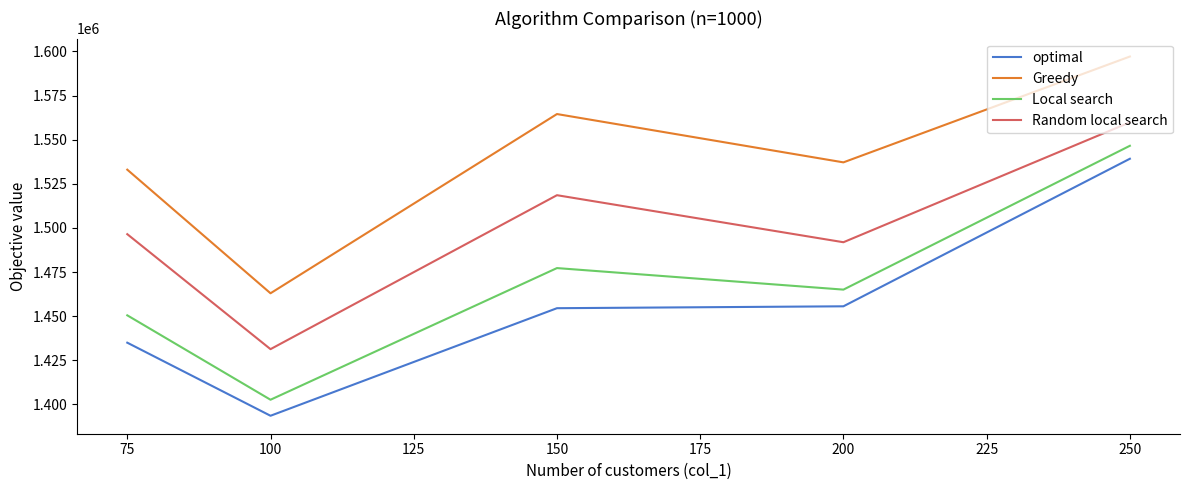

Does the chart have visible grid lines?

No